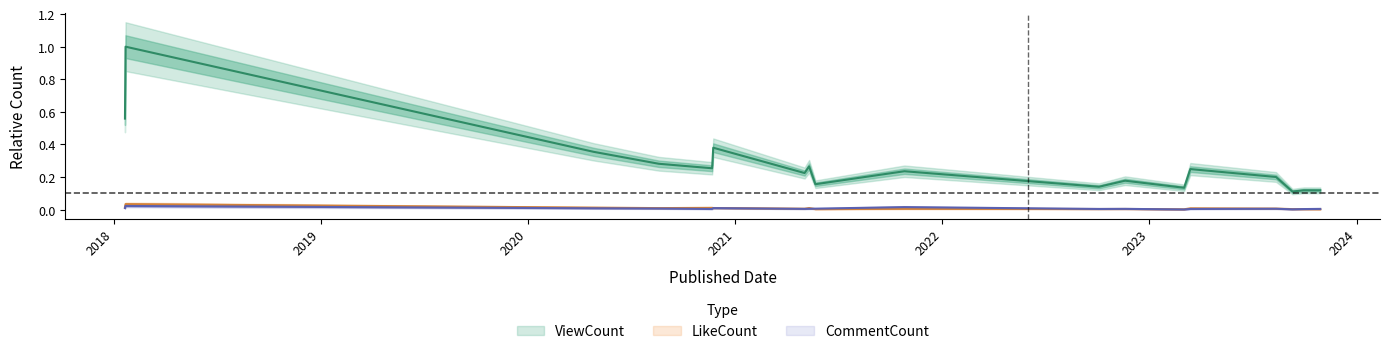

How many interior local valleys does the ViewCount series have?

6